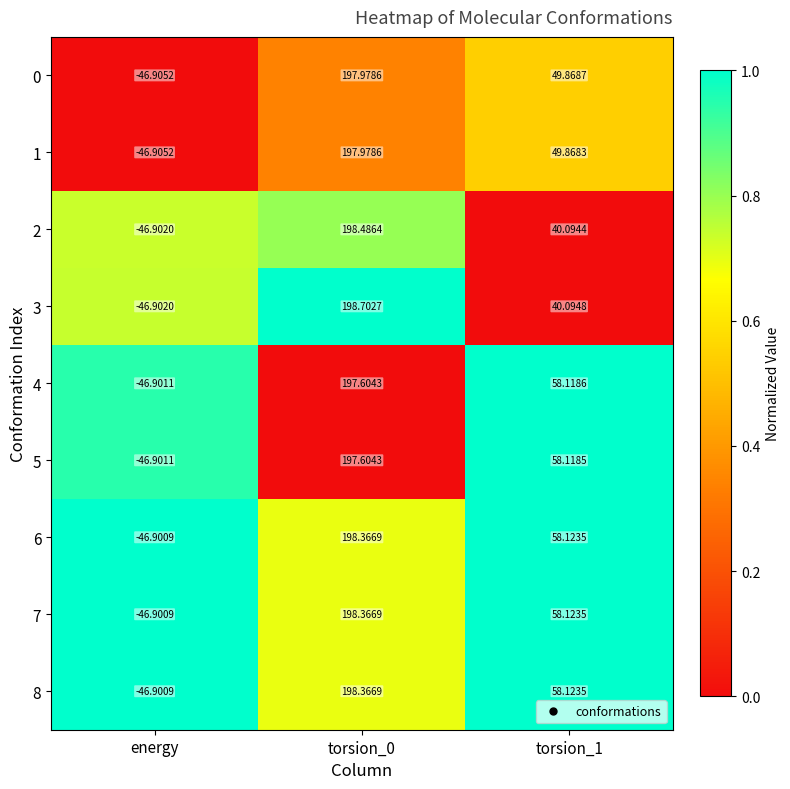

Is the value of 1 at energy greater than the value of 7 at torsion_1?

No